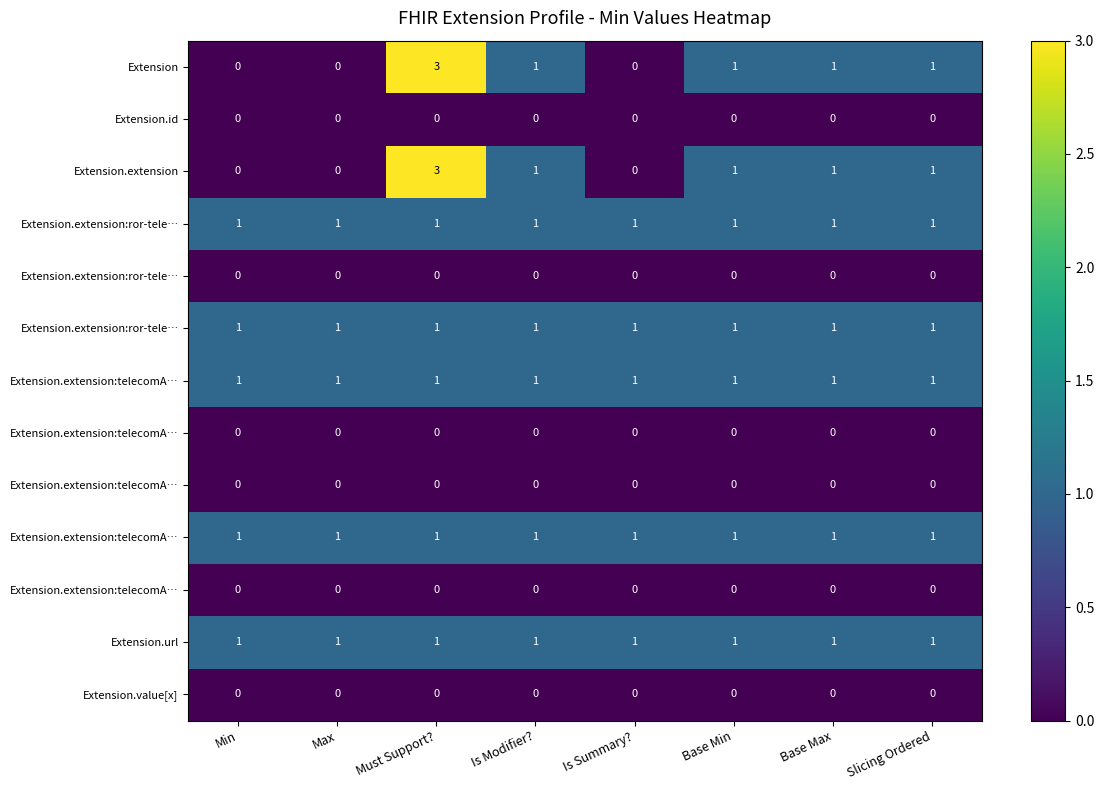

What is the total value across all series at Must Support??

11